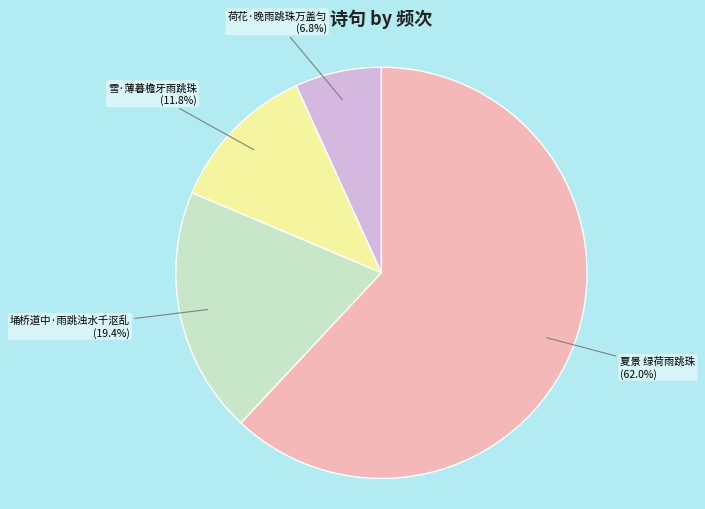

True or false: 埇桥道中·雨跳浊水千沤乱 accounts for 19% of the total.

True